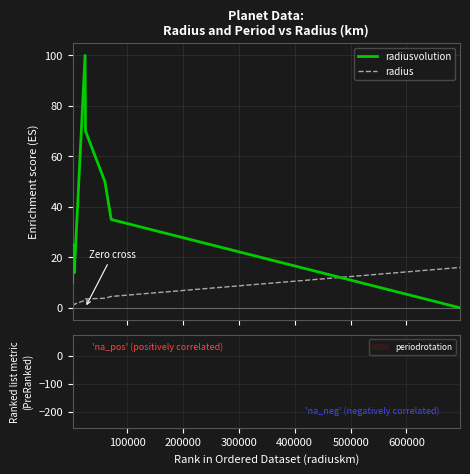

The value of periodrotation at 100000 is 1.0. True or false?

True